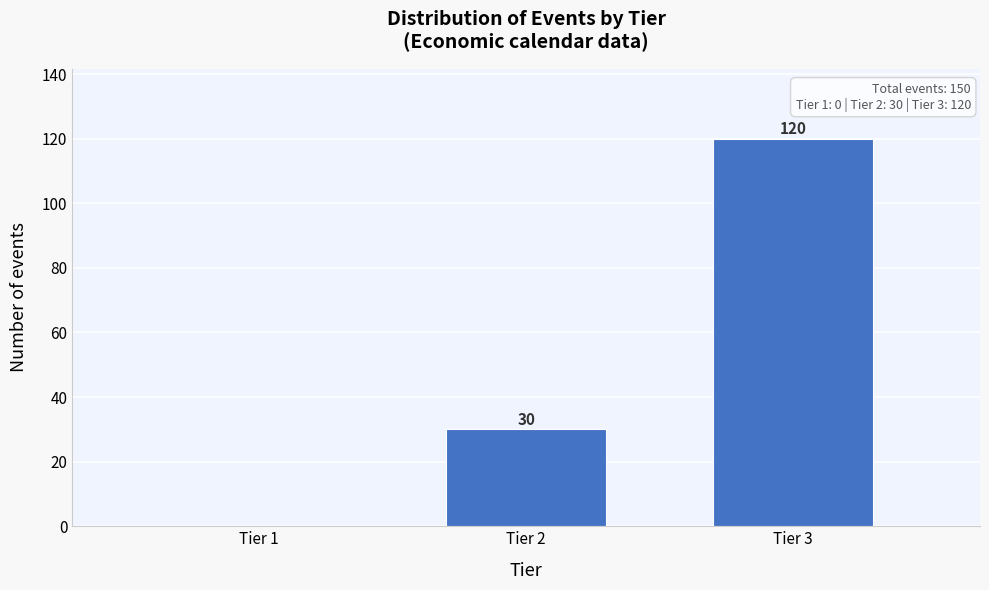

Reading left to right, list all the values displayed in this chart.

Tier 1=0	Tier 2=30	Tier 3=120